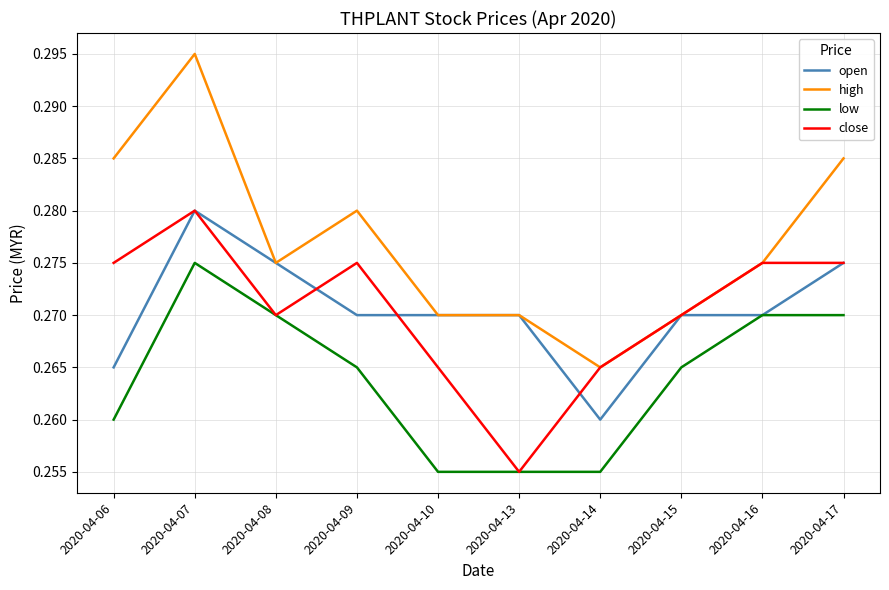

True or false: high and low intersect in this chart.

False